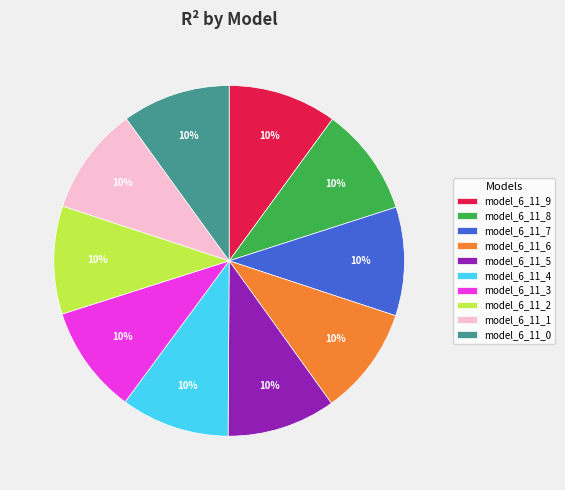

Is the sum of model_6_11_5 and model_6_11_3 greater than half?

No